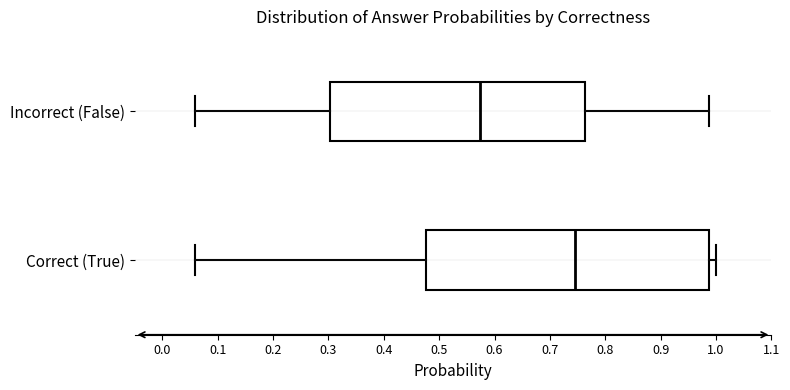

Reading bottom to top, read every box against the x-axis: the position of its median line, the range the box covers, and the ends of its whiskers. The values are not printed on the chart, so give them approximately, as read against the axis.

Correct (True): median 0.75, box 0.48 to 0.99, whiskers 0.06 to 1.00
Incorrect (False): median 0.57, box 0.30 to 0.76, whiskers 0.06 to 0.99